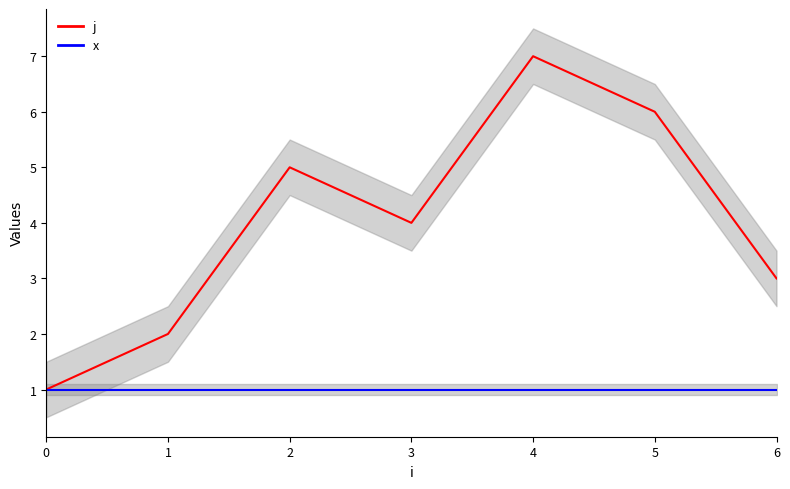

Is the value of j at 2 greater than the value of x at 4?

Yes